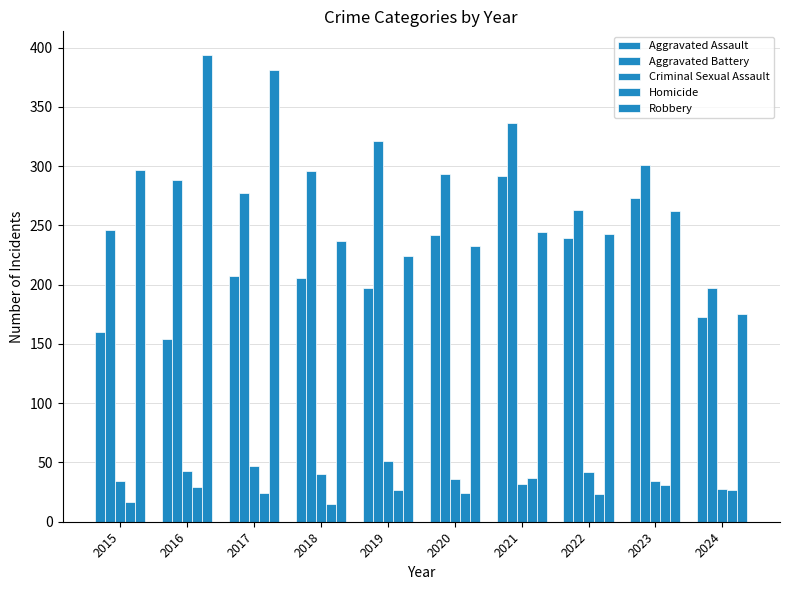

Which category has the lowest value across all series?

2018